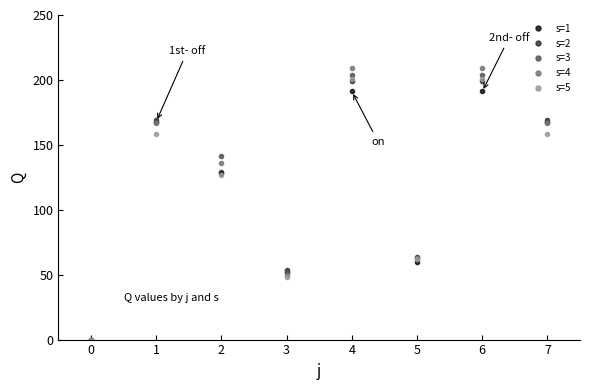

What is the total value across all series at 1?

830.8